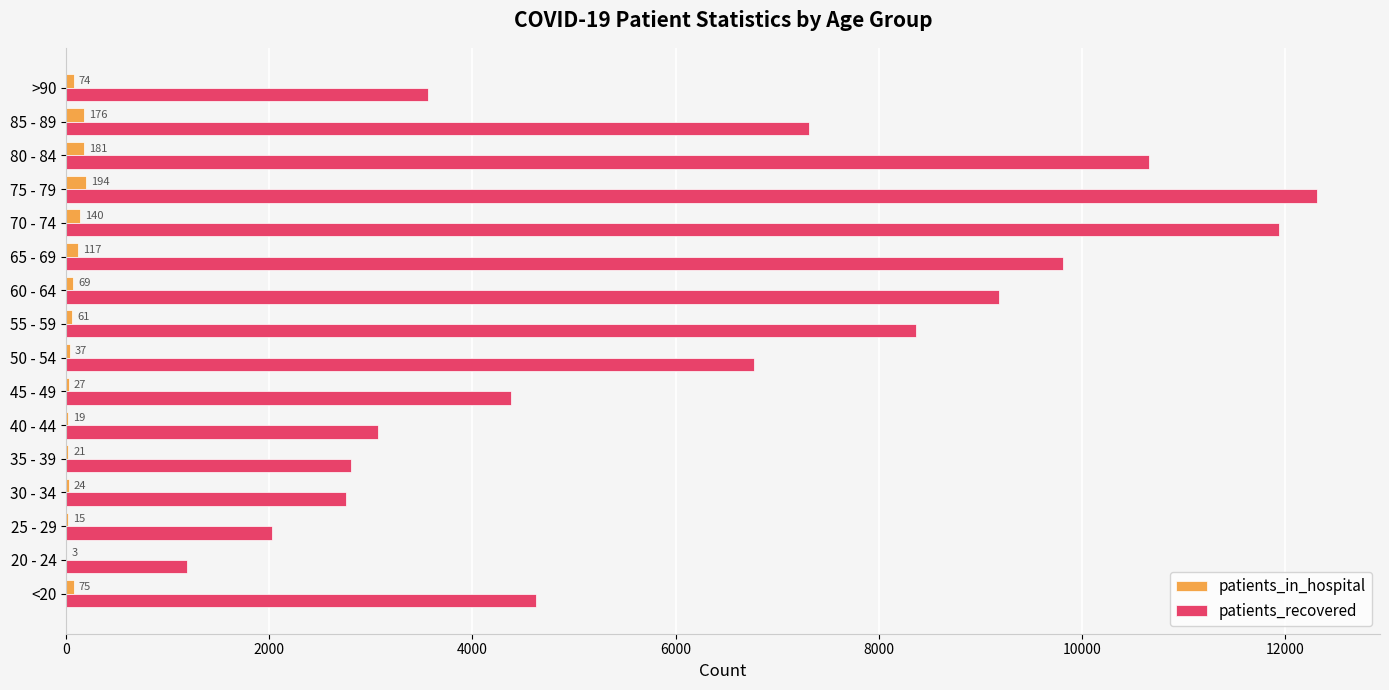

What is the approximate value of patients_recovered at 45 - 49?

4382